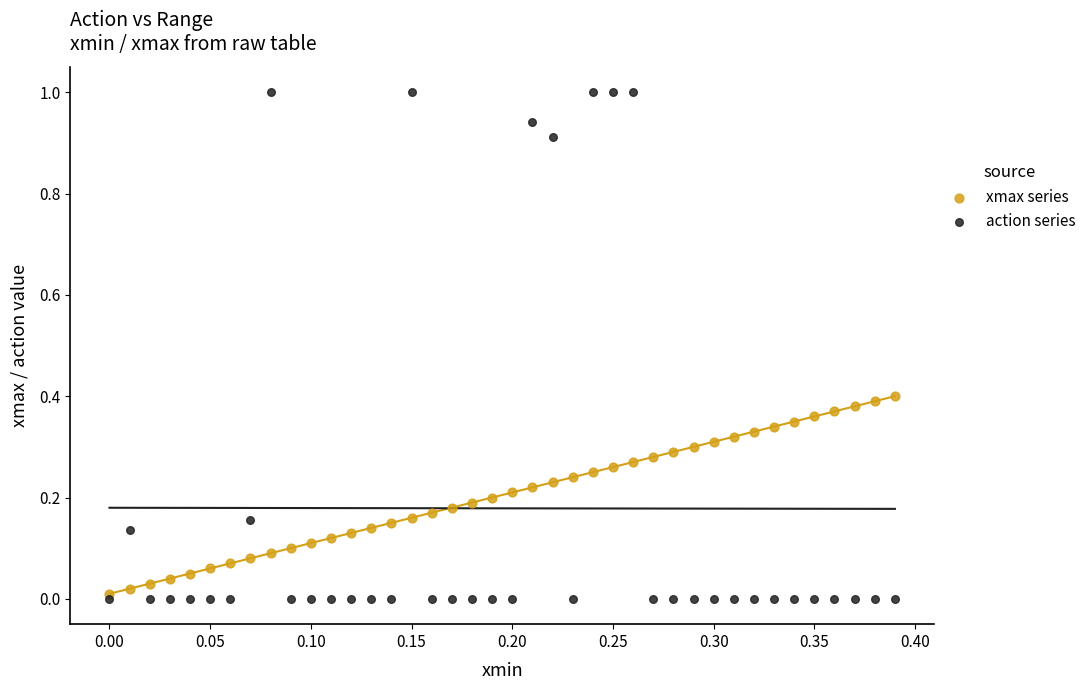

What are all the series names shown in the legend?

xmax series, action series